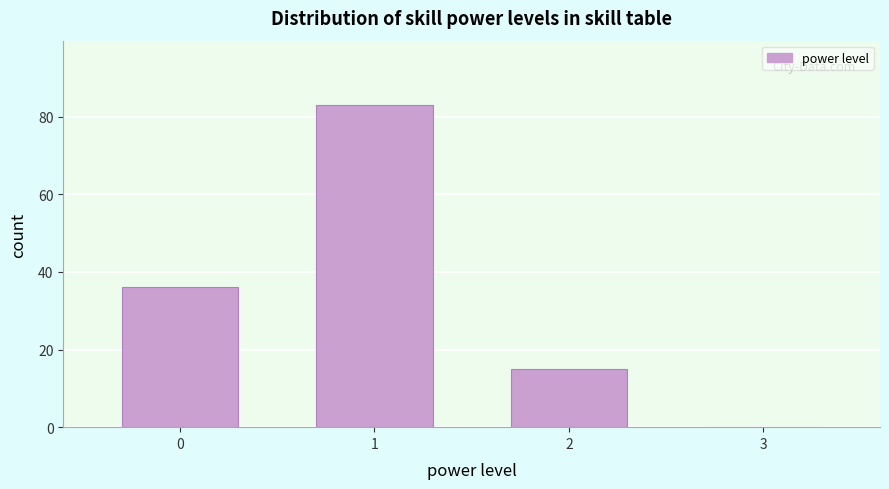

Reading left to right, transcribe this chart: for each bar, give the range it covers on the x-axis and its height. The values are not printed on the chart, so give them approximately, as read against the axis.

-0.5 to 0.5: 36
0.5 to 1.5: 84
1.5 to 2.5: 16
2.5 to 3.5: 0